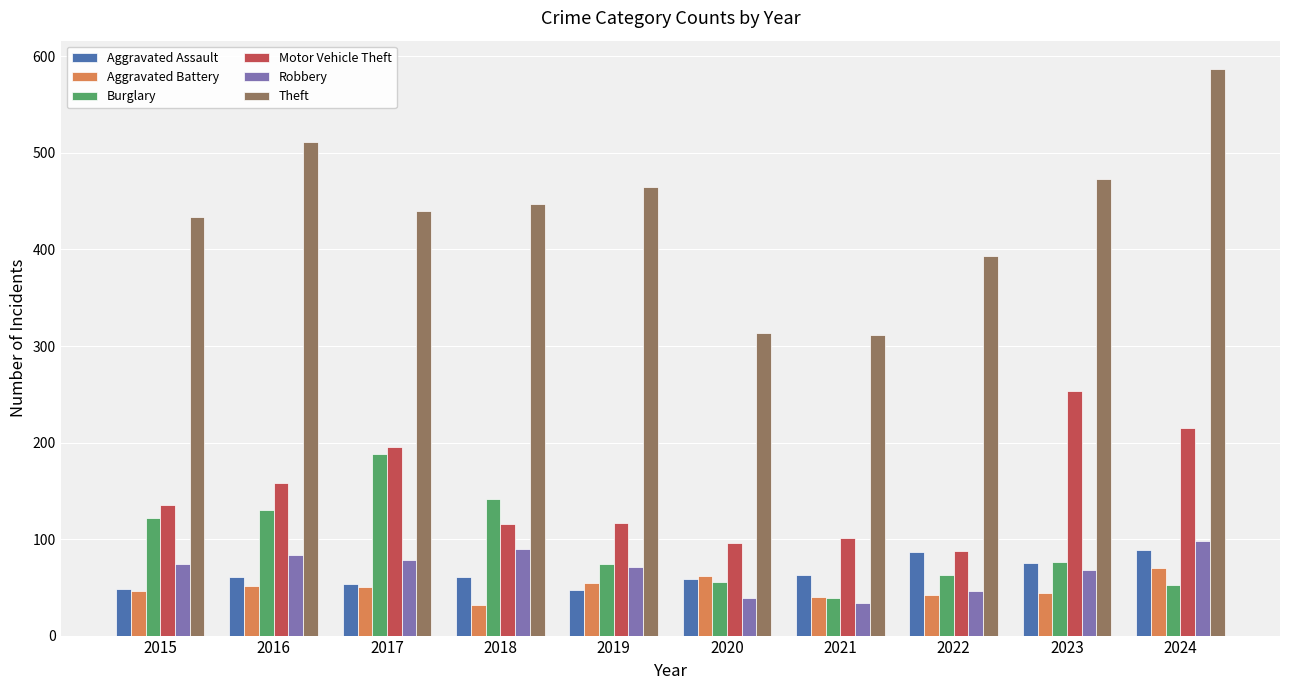

What is the value of the Burglary bar at the 1st from the left?

122